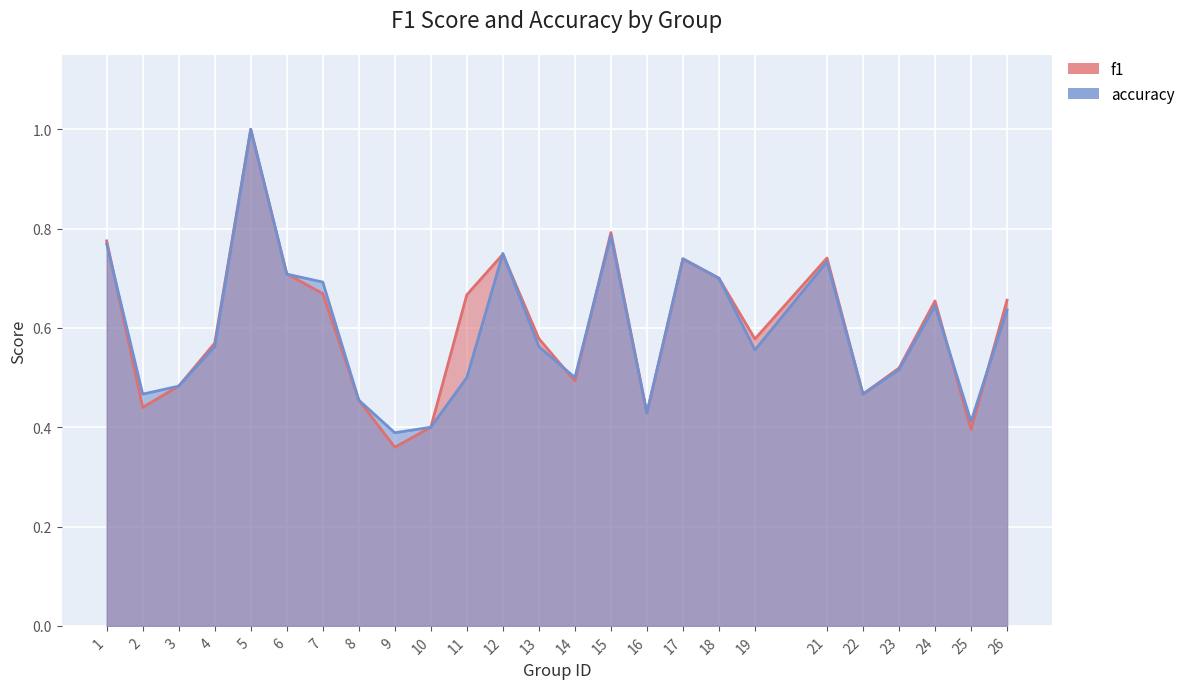

Is it true that f1 equals 0.5 at 23?

True